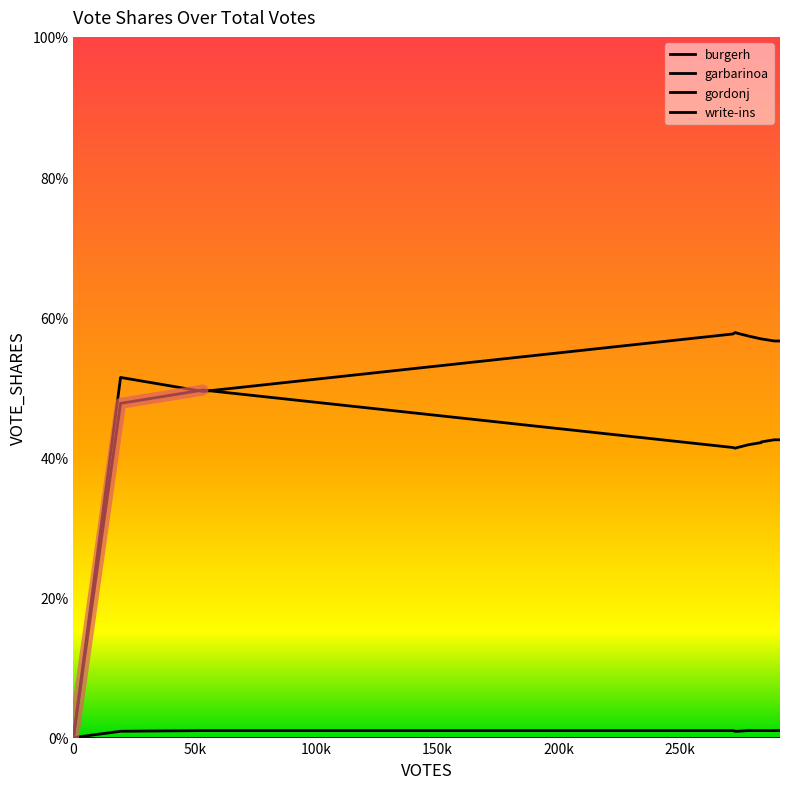

How many burgerh values are between 0 and 1?

11